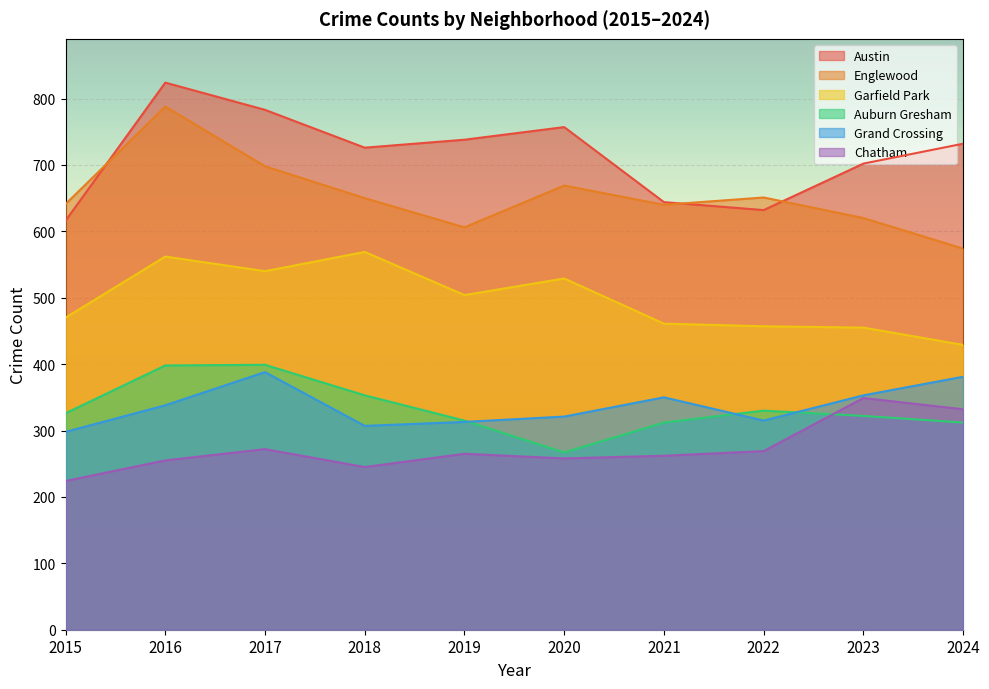

Where does the Grand Crossing series first go above 338?

2017